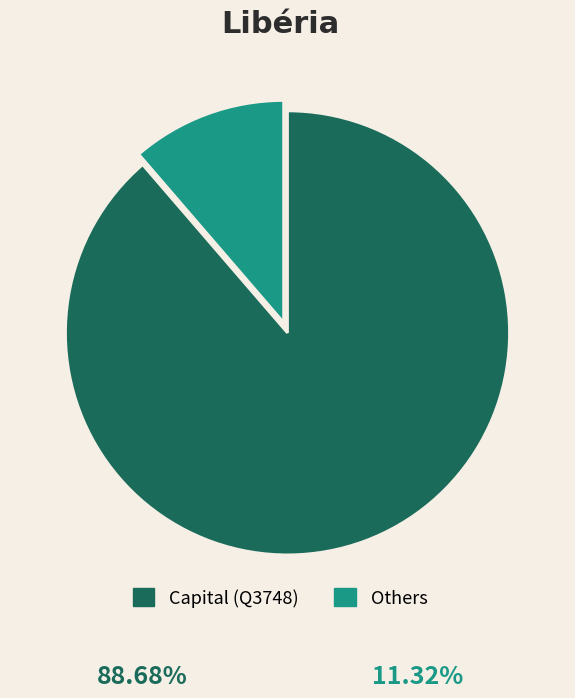

What is the ratio of the value at Capital (Q3748) to the value at Others?

7.8